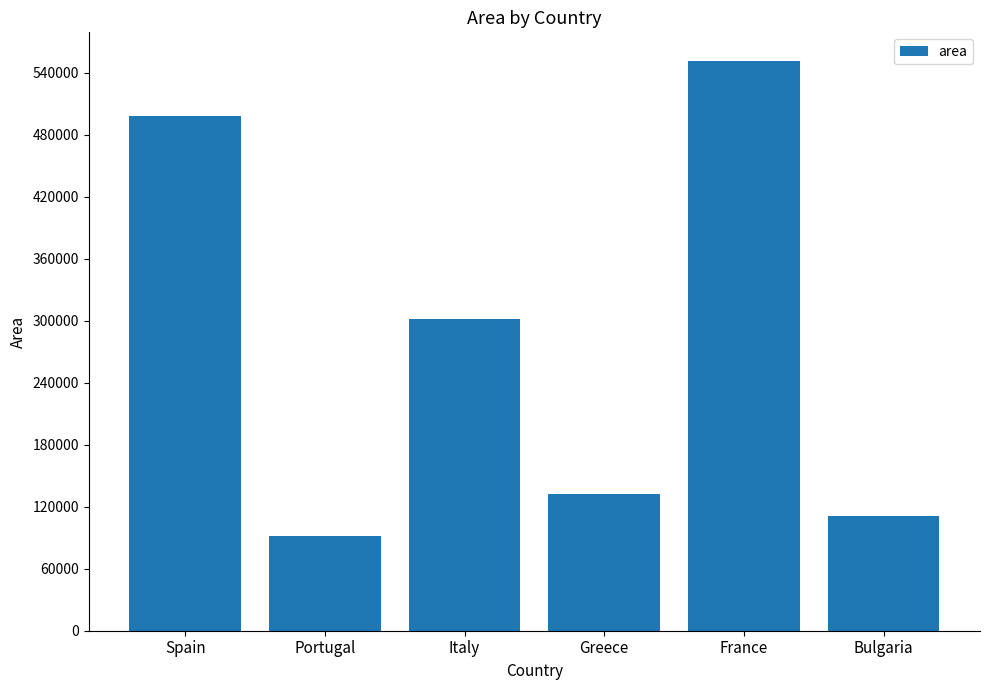

Reading right to left, list all the values displayed in this chart.

Bulgaria=110994	France=551695	Greece=131957	Italy=301338	Portugal=91568	Spain=498511